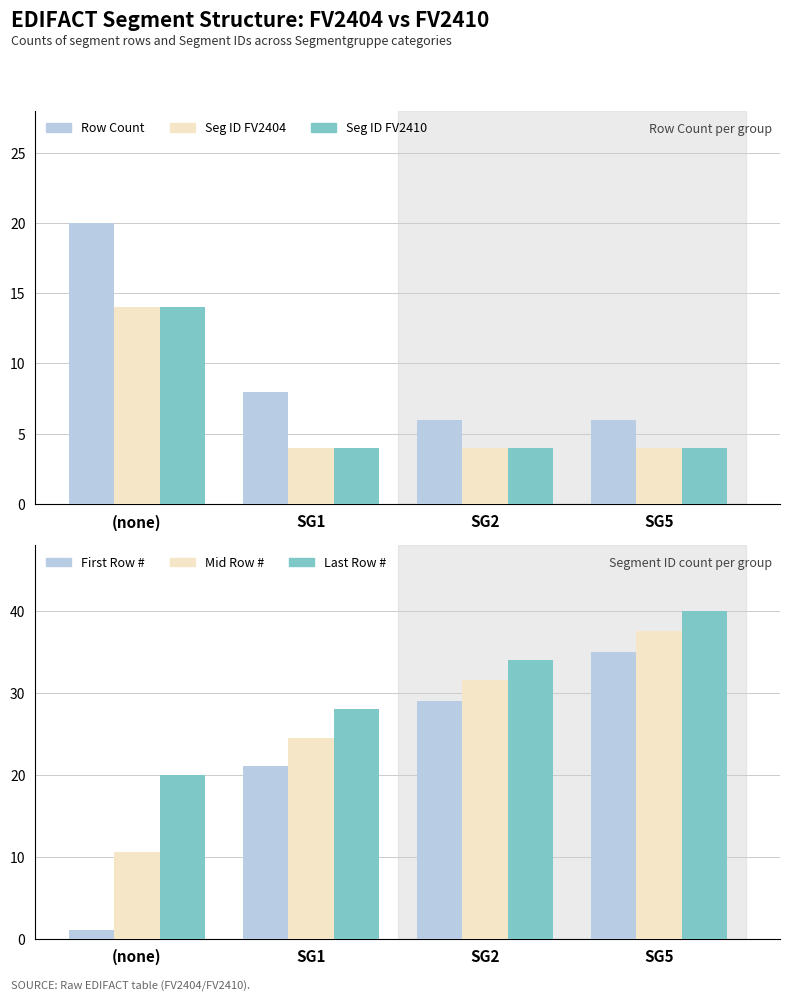

How many values in the Seg ID FV2404 series exceed 4?

1